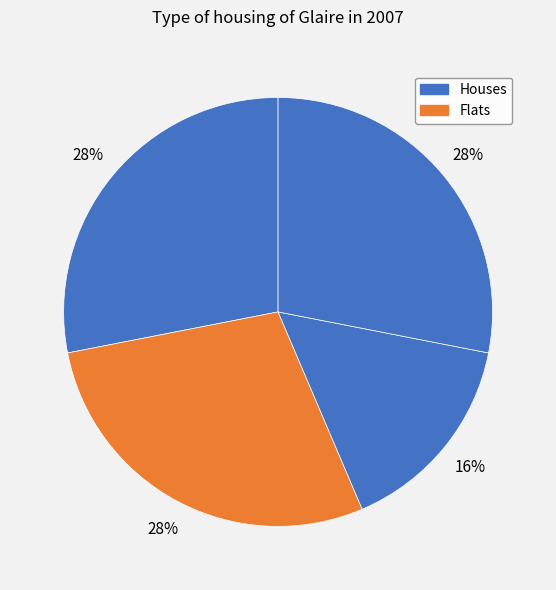

How many segments does this pie chart have?

4